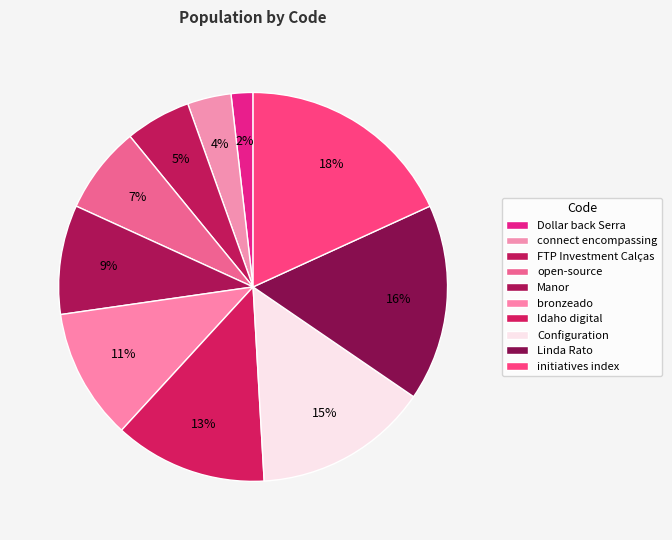

Is there any slice that represents more than half of the pie?

No